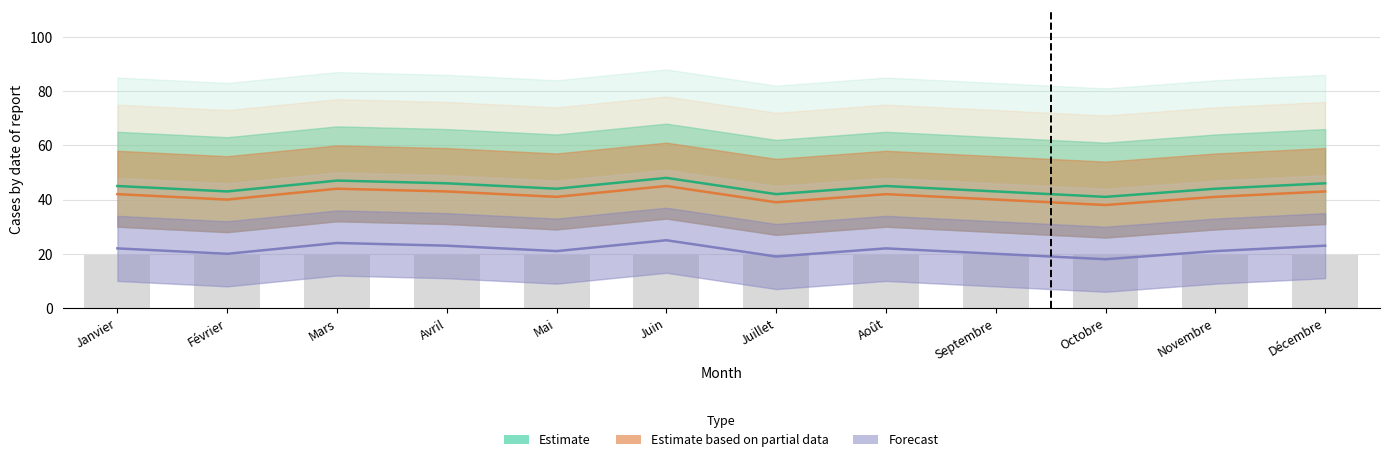

Reading left to right, what are all the values shown in this chart?

Estimate: 45	43	47	46	44	48	42	45	43	41	44	46
Estimate based on partial data: 42	40	44	43	41	45	39	42	40	38	41	43
Forecast: 22	20	24	23	21	25	19	22	20	18	21	23